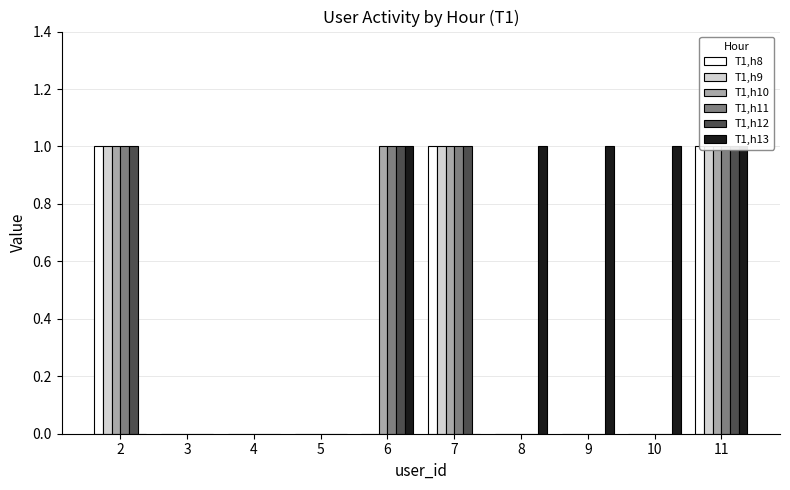

What is the total value across all series at 10?

1